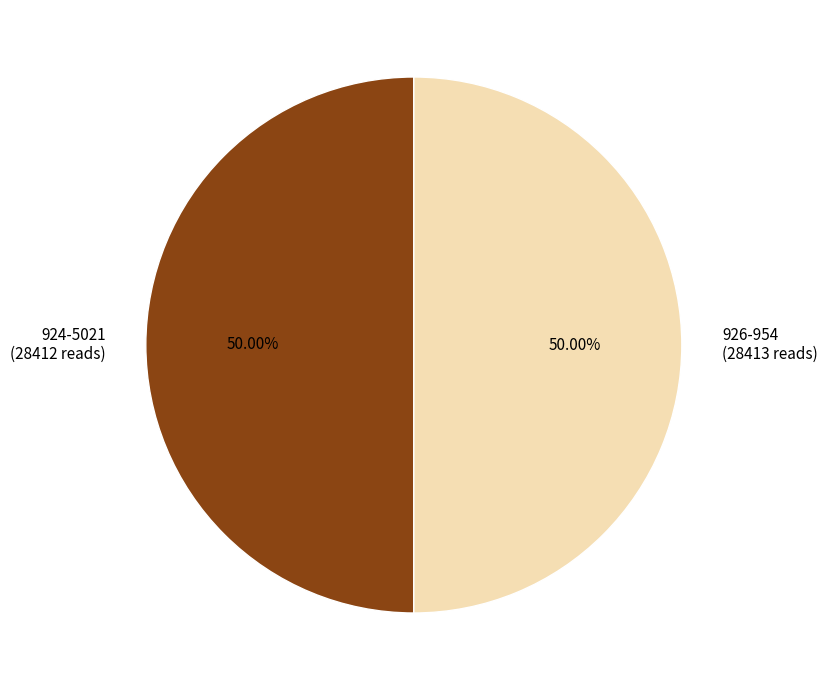

Do 924-5021 (28412 reads) and 926-954 (28413 reads) together represent more than half of the pie?

Yes